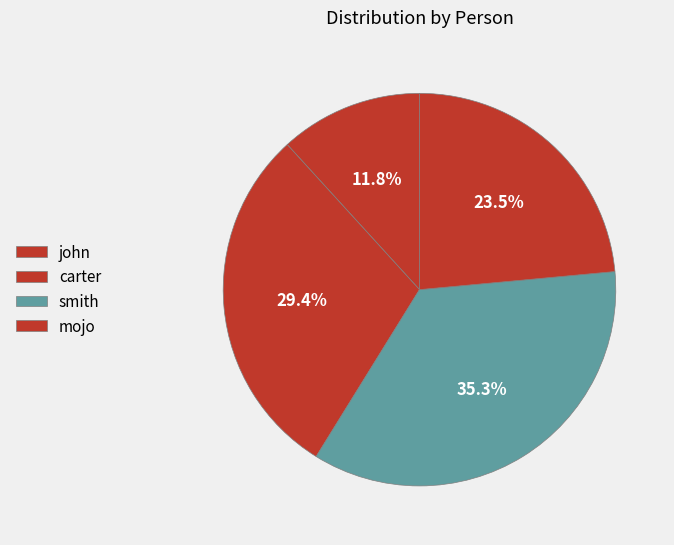

How much of the chart is everything except john?

88.2%